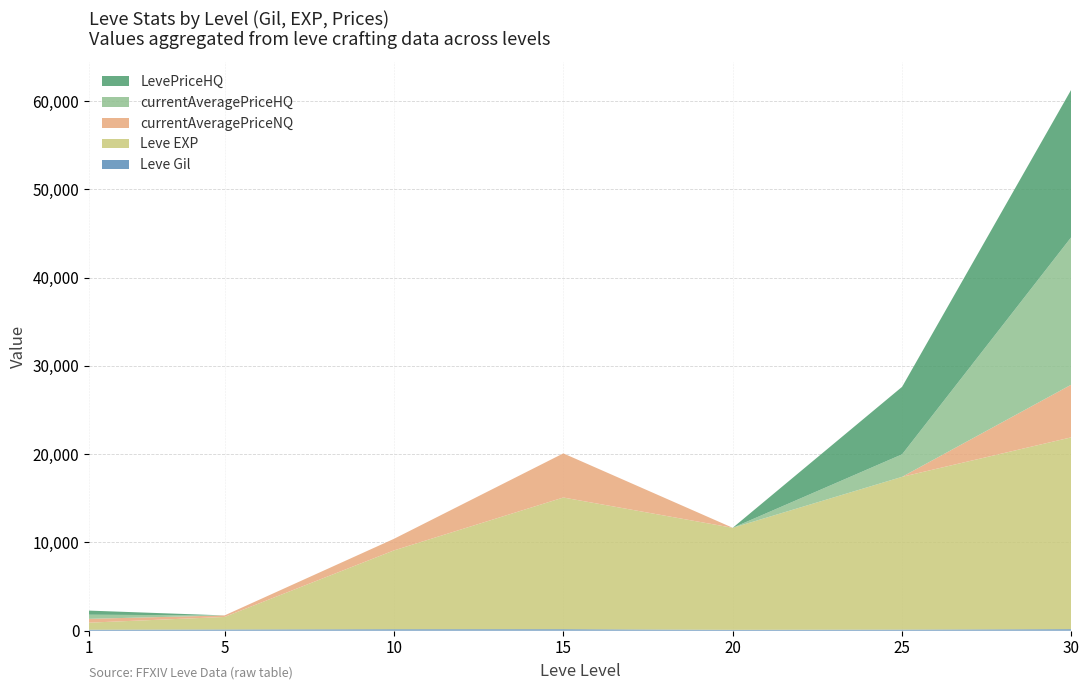

Reading left to right, transcribe all the data shown in this chart.

Leve Gil: 1=113.0	5=140.0	10=169.0	15=172.0	20=101.0	25=126.0	30=175.0
Leve EXP: 1=800.0	5=1420.0	10=8930.0	15=14920.0	20=11560.0	25=17310.0	30=21740.0
currentAveragePriceNQ: 1=435.0	5=173.0	10=1310.9	15=5000.0	20=0.0	25=0.0	30=5976.6
currentAveragePriceHQ: 1=466.0	5=0.0	10=0.0	15=0.0	20=0.0	25=2549.5	30=16728.1
LevePriceHQ: 1=466.0	5=0.0	10=0.0	15=0.0	20=0.0	25=7648.5	30=16728.1